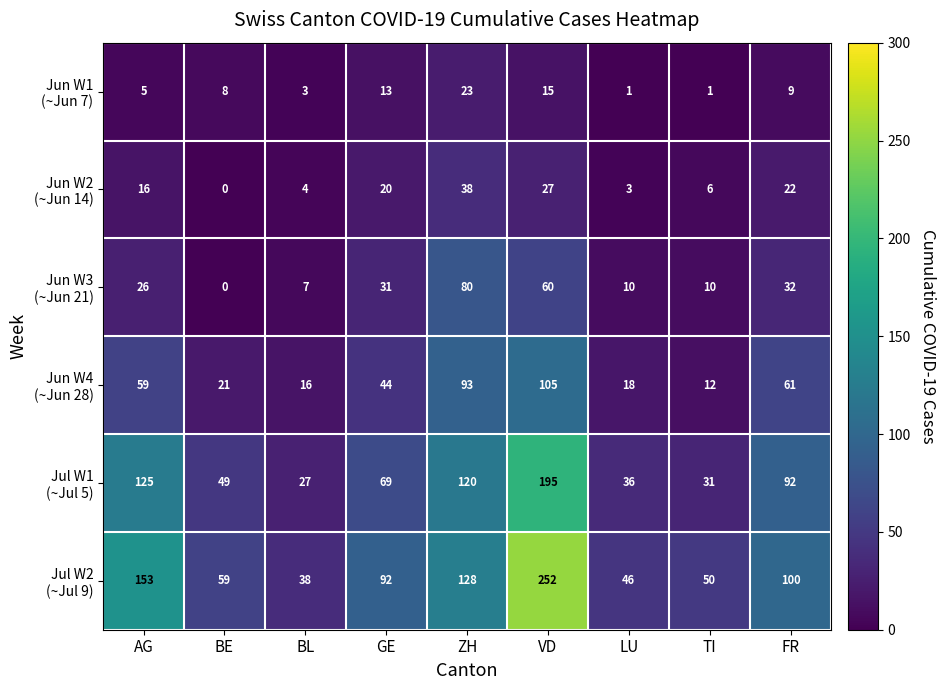

What is the total value across all series at ZH?

482